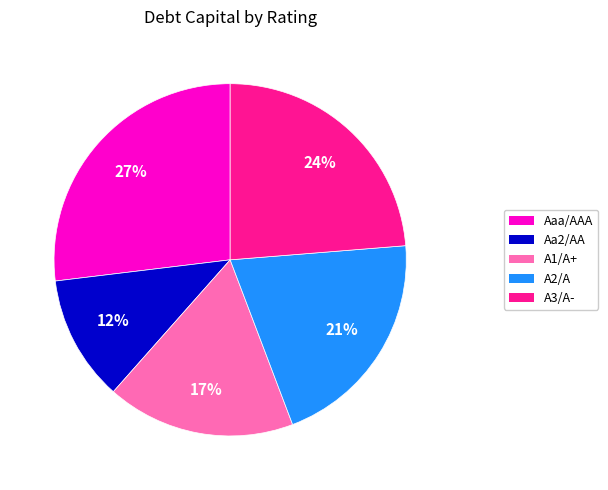

Which has a higher value, A3/A- or A1/A+?

A3/A-